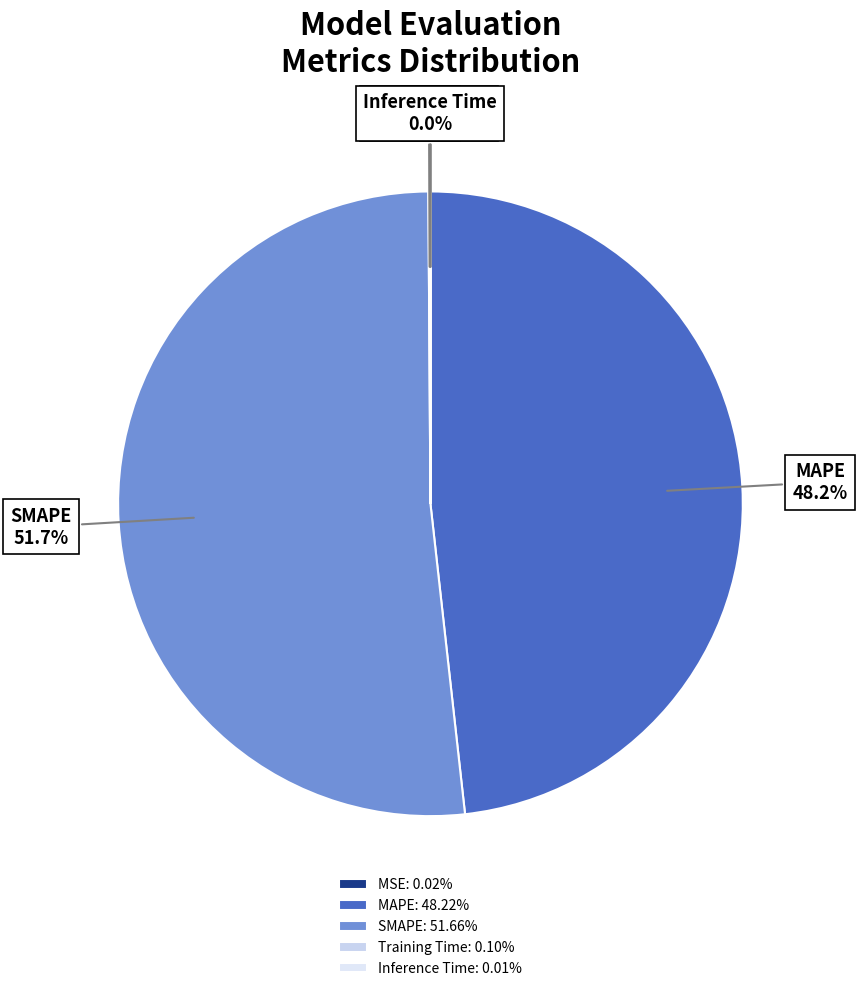

Combined, do MAPE and SMAPE account for over 50%?

Yes